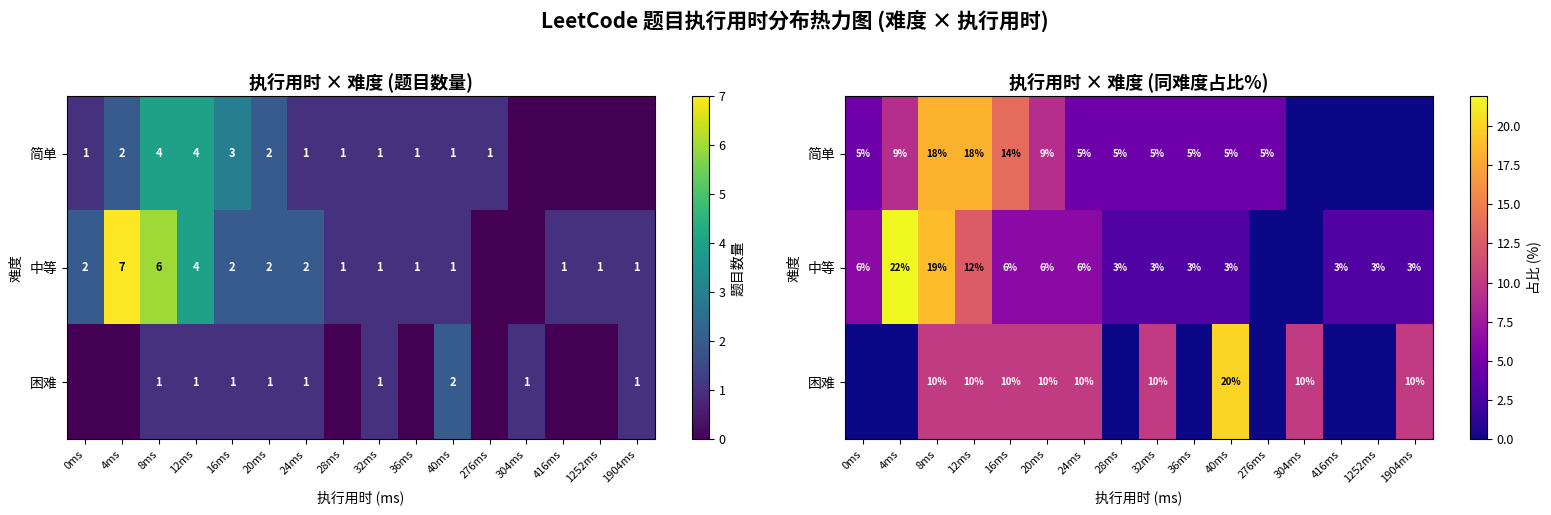

How many data points in 困难 are less than 10?

7